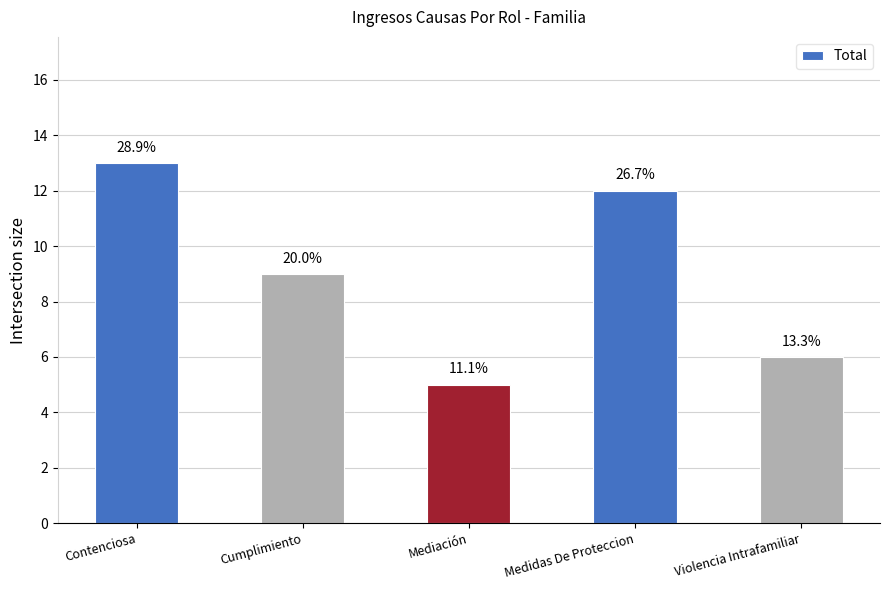

How many bars are there in total?

5